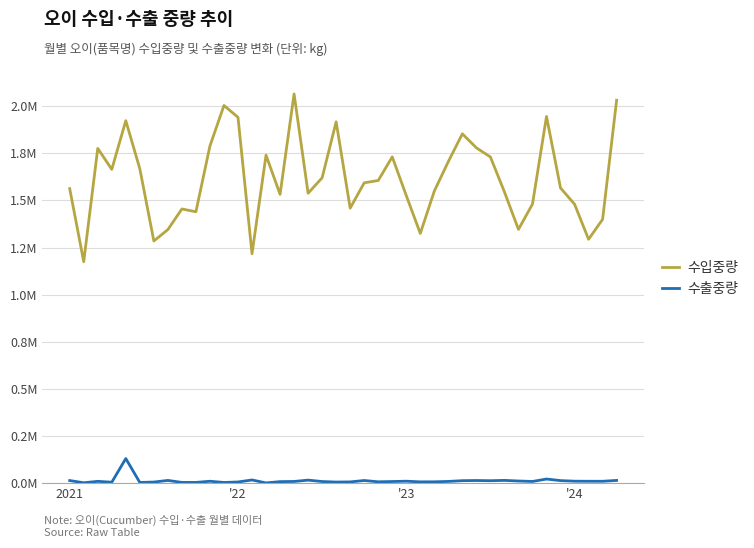

True or false: 수입중량 and 수출중량 intersect in this chart.

False